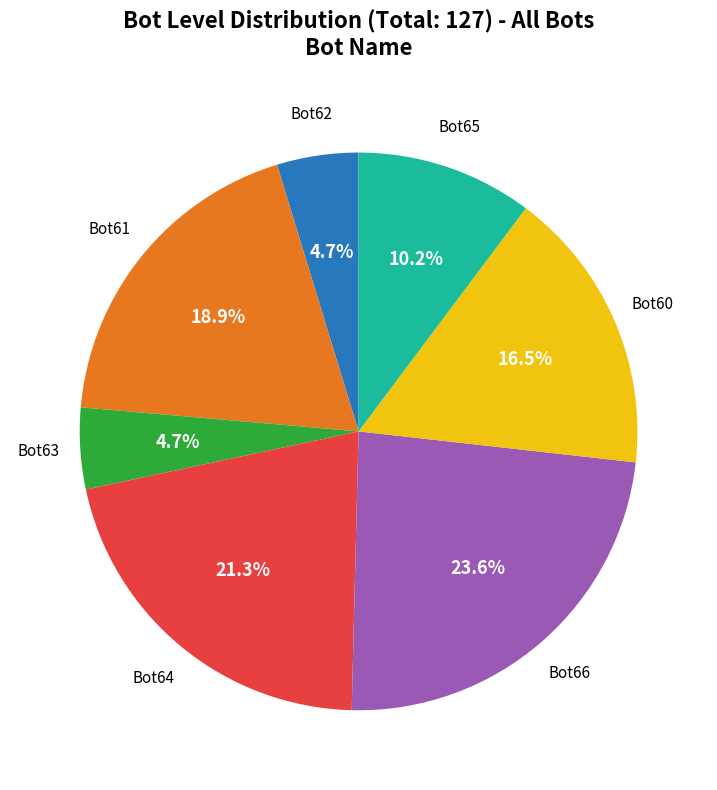

Is there a majority slice in this chart?

No